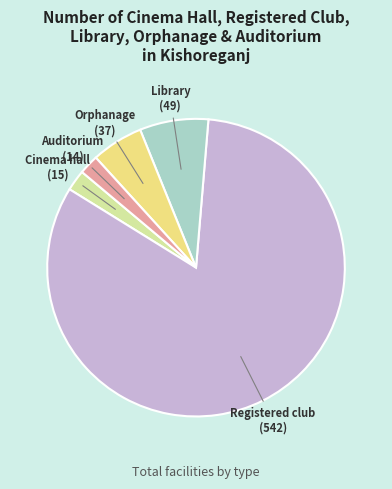

Does any single category account for the majority?

Yes